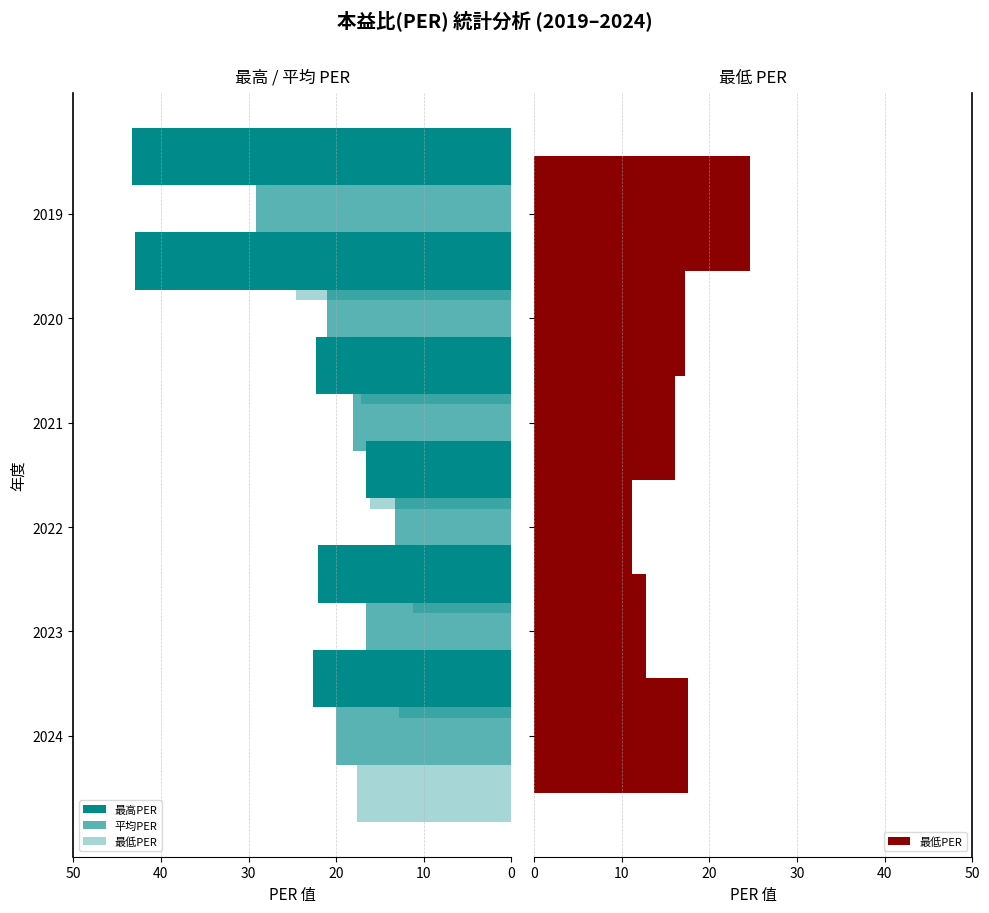

Is the value of 最高PER at 50 greater than the value of 平均PER at 40?

Yes